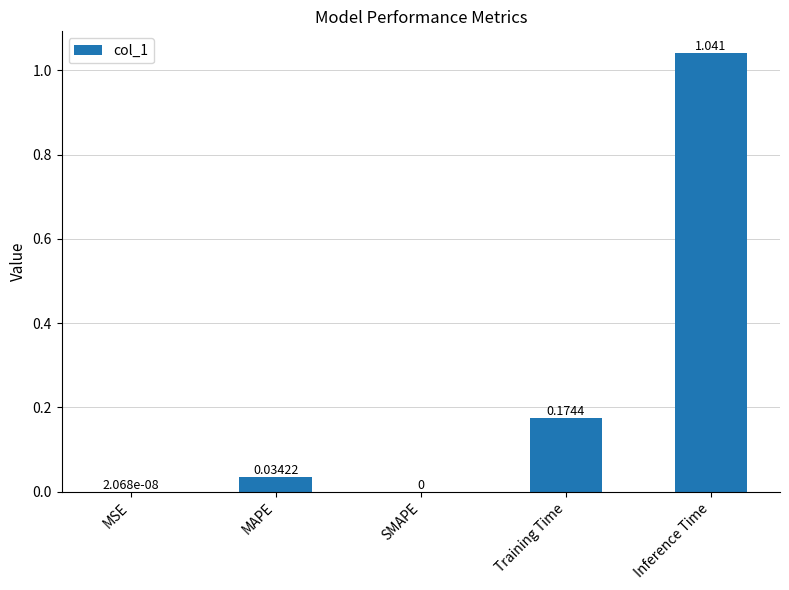

Which has a higher value, Inference Time or SMAPE?

Inference Time